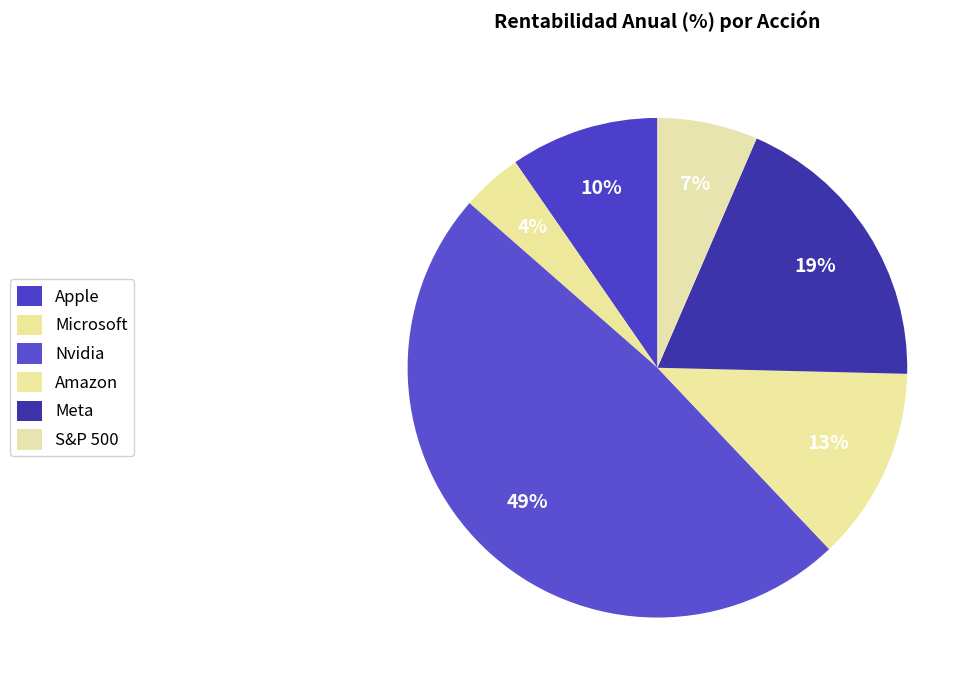

Does any single category account for the majority?

No